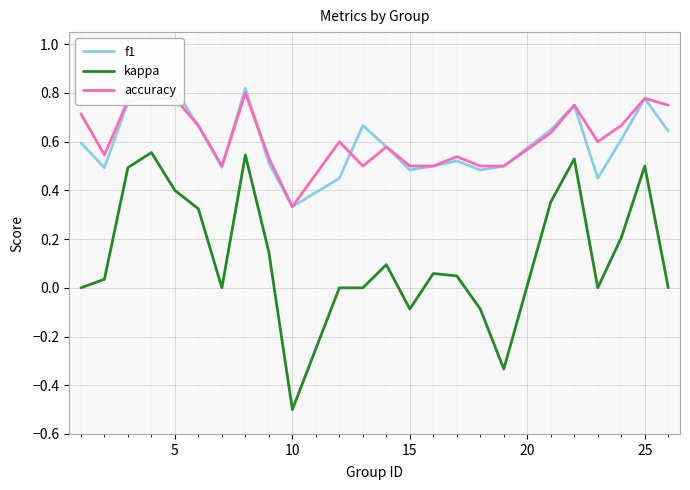

Rank the series by their maximum value, from highest to lowest.

f1, accuracy, kappa